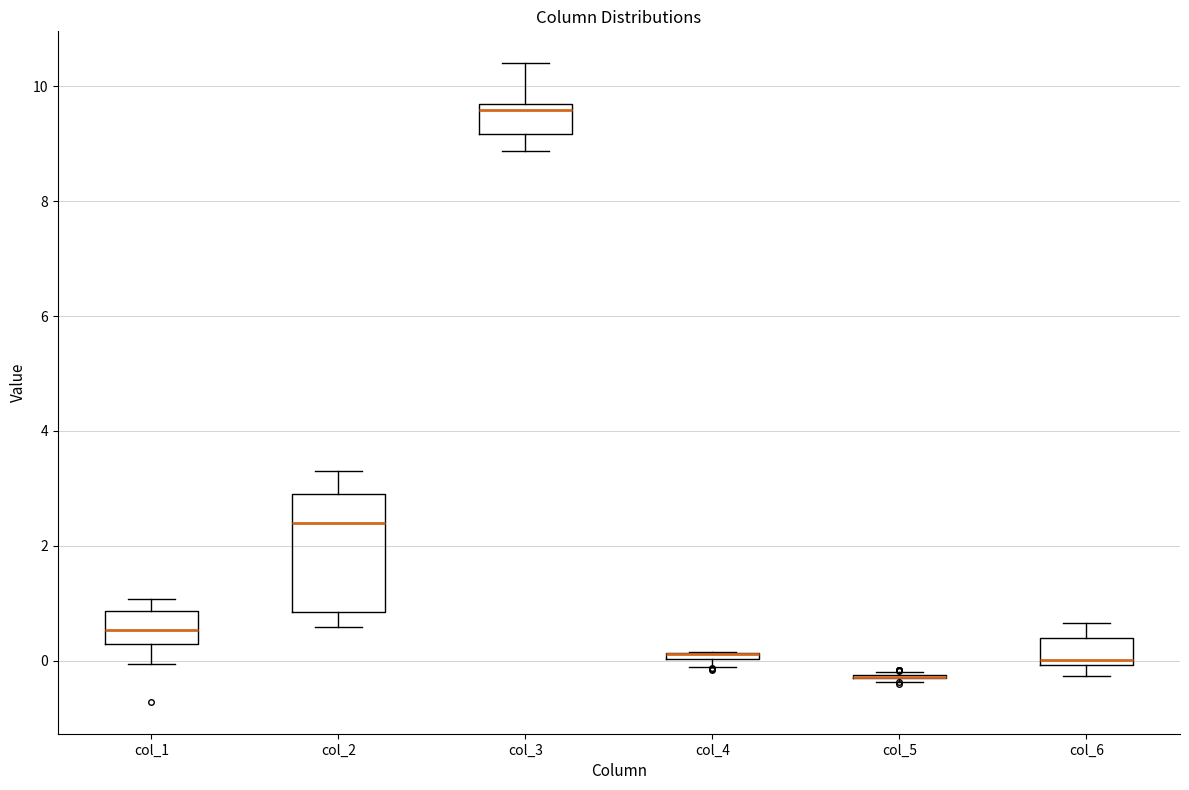

Which box is the tallest, from its lower edge to its upper edge?

col_2